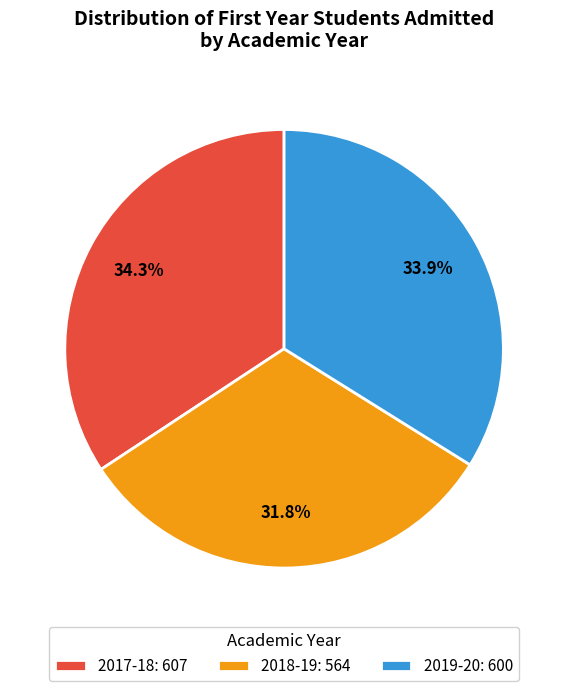

Between 2018-19: 564 and 2019-20: 600, which is larger?

2019-20: 600